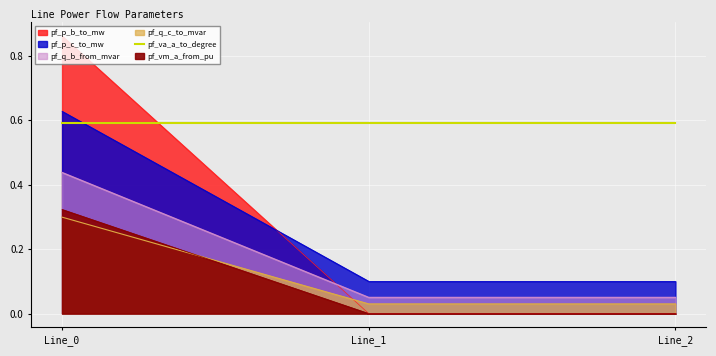

How many values in pf_p_b_to_mw are above zero?

2